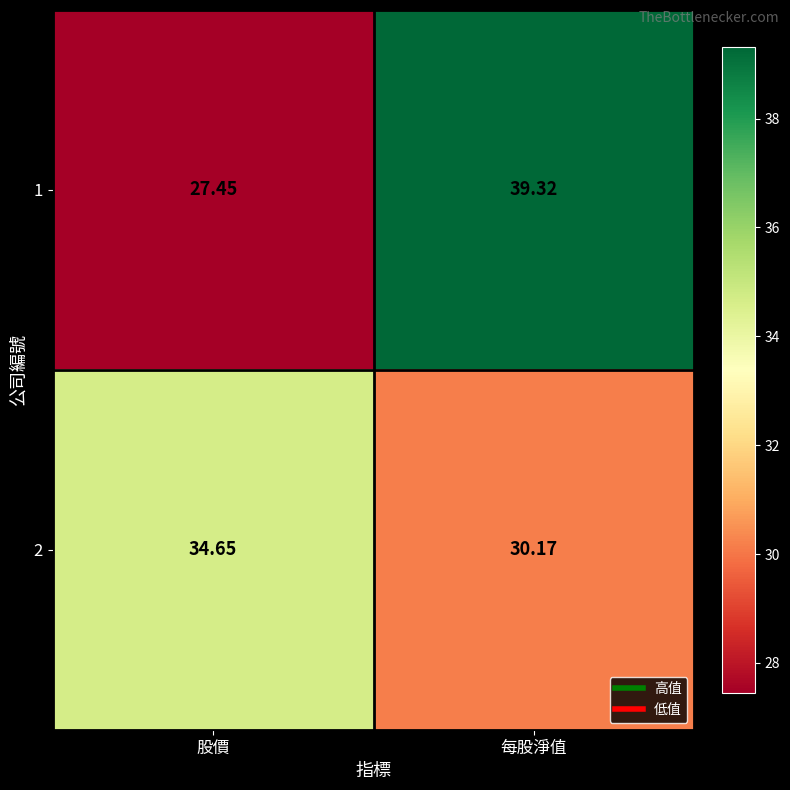

Where is 1 nearest to the value 33?

股價